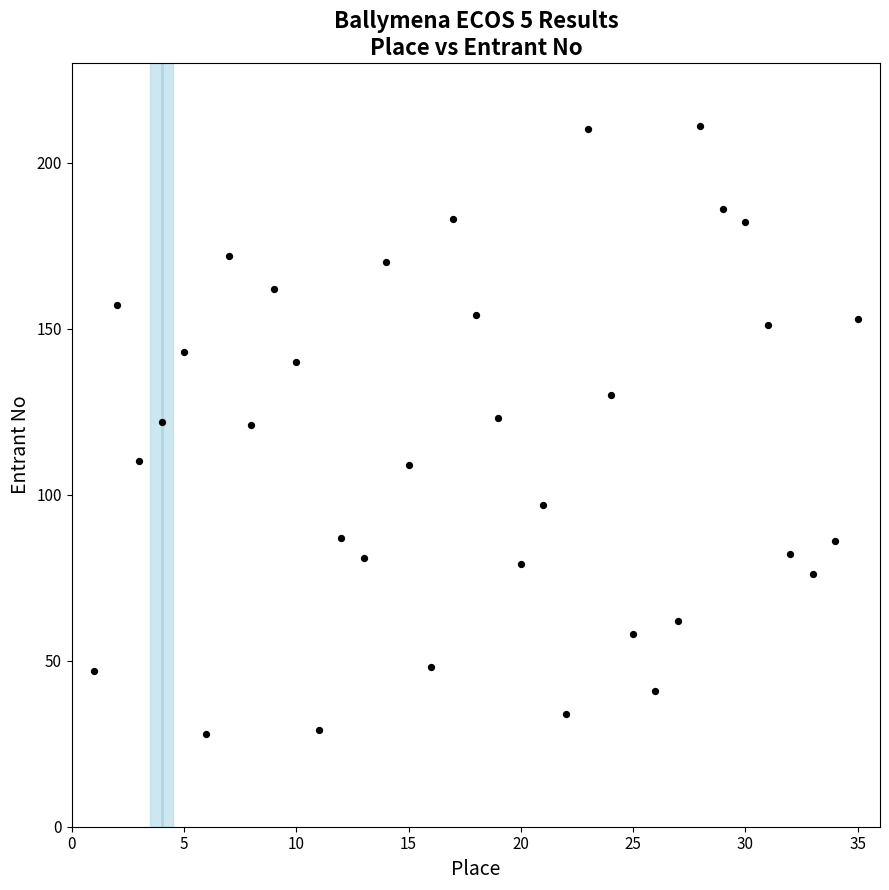

What is the range of Y values (max minus min)?

183